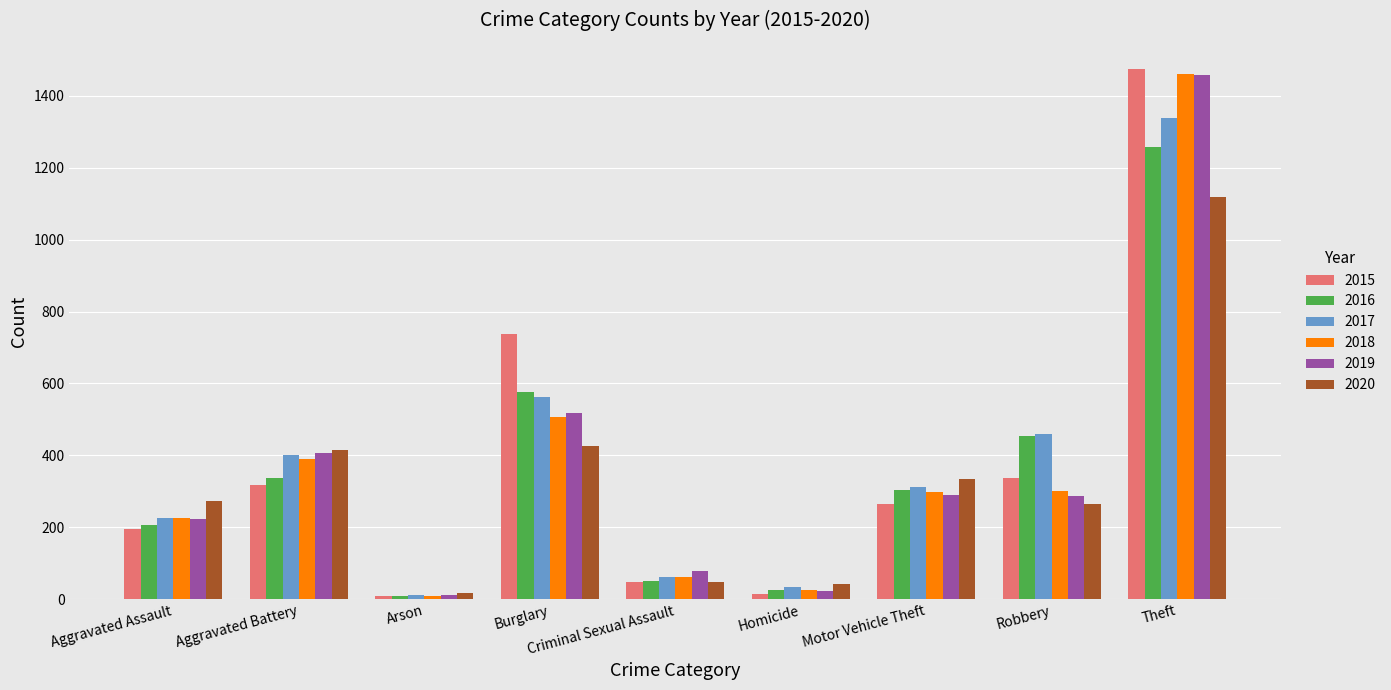

Where does the 2017 series first go above 312?

Aggravated Battery